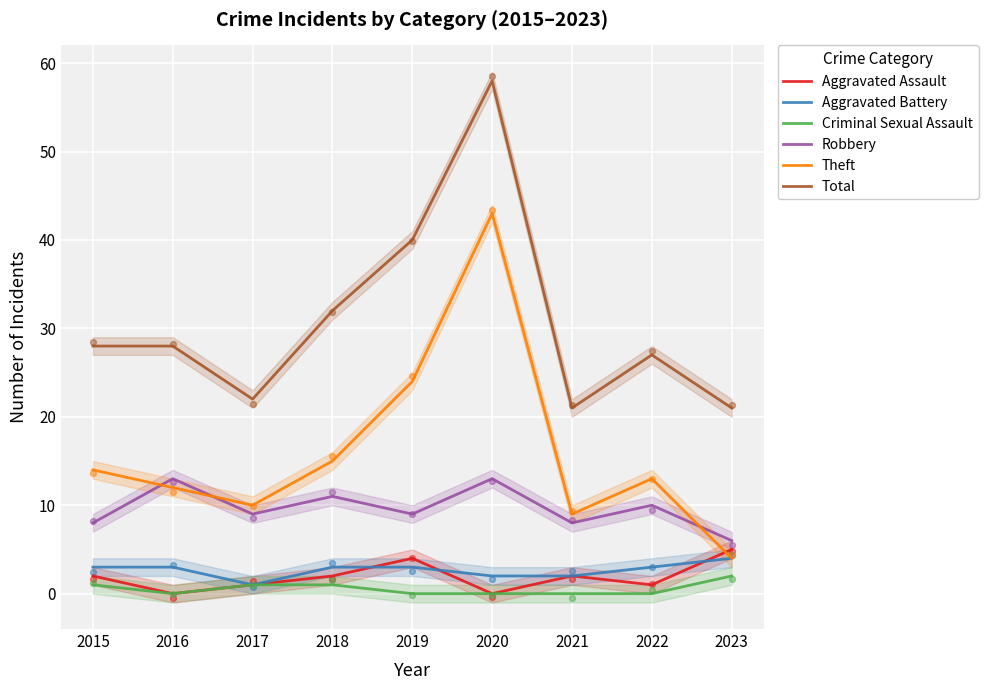

Which series has the largest Y range (max minus min)?

Theft